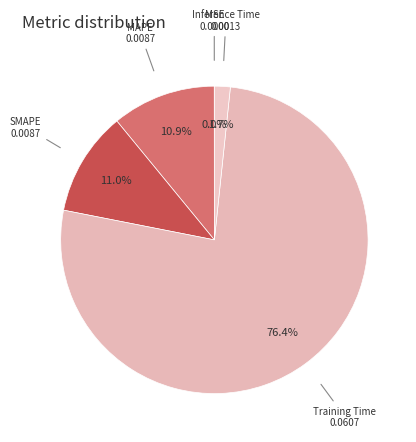

Does any single category account for the majority?

Yes